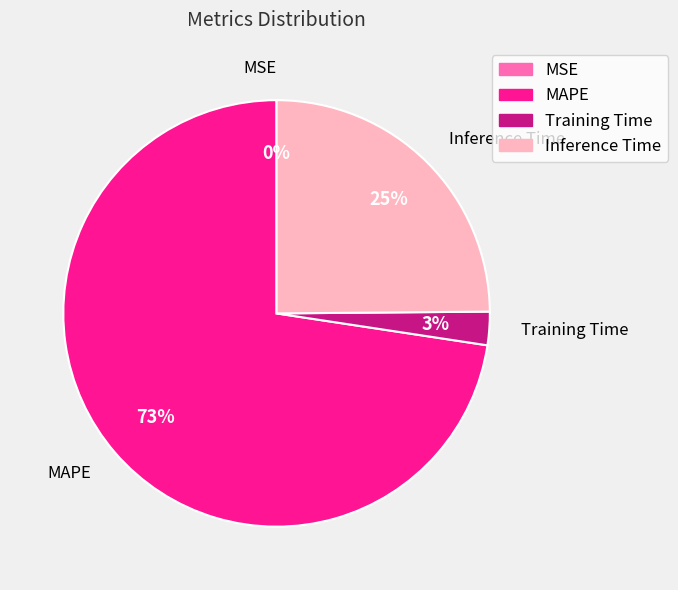

Between Training Time and Inference Time, which is larger?

Inference Time